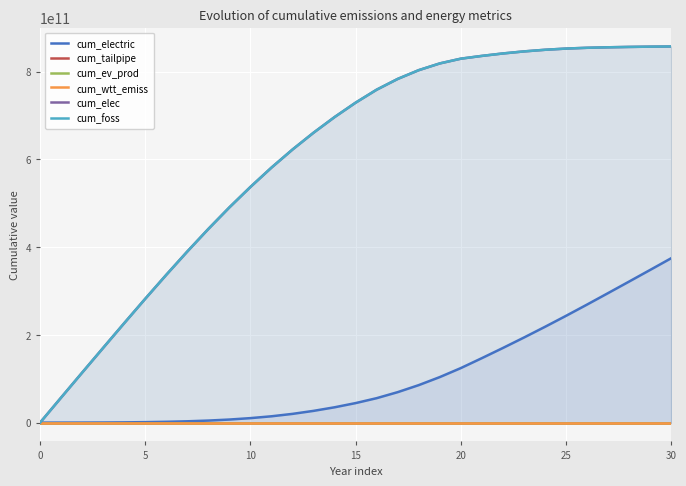

What is the value of the cum_elec point at the 16th from the left?

170518149750.8